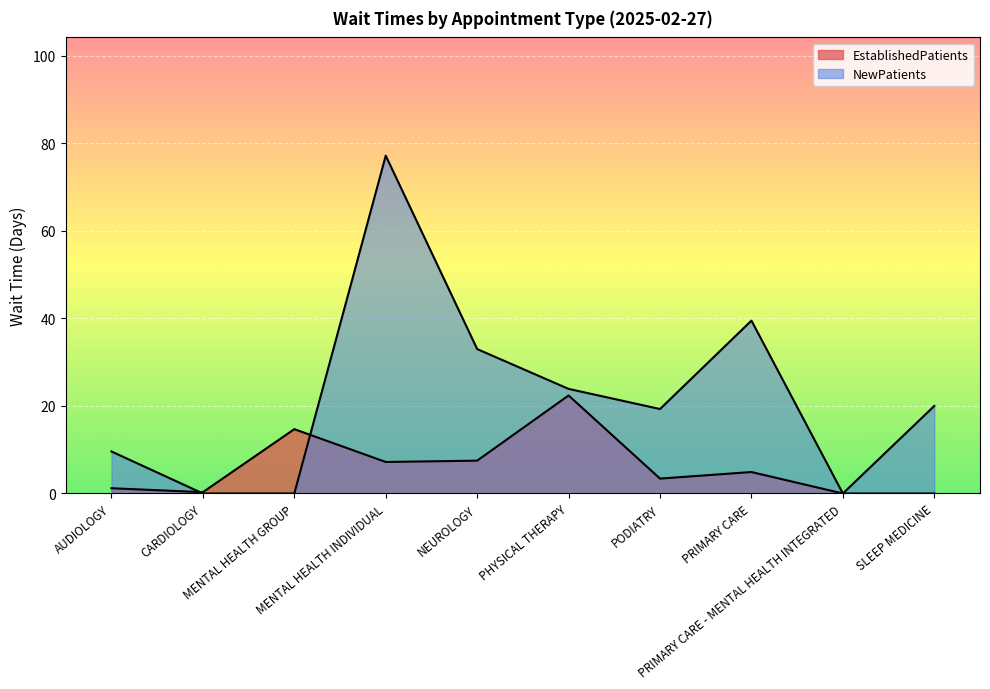

True or false: EstablishedPatients has more than 1 interior local peaks.

True